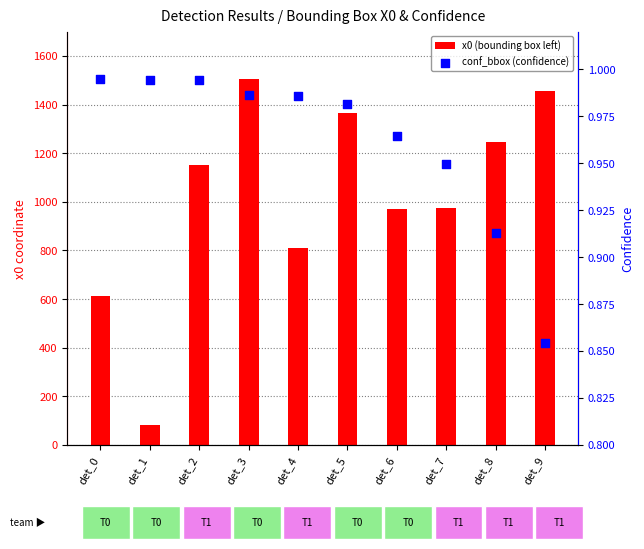

At how many categories does at least one series exceed 805?

8